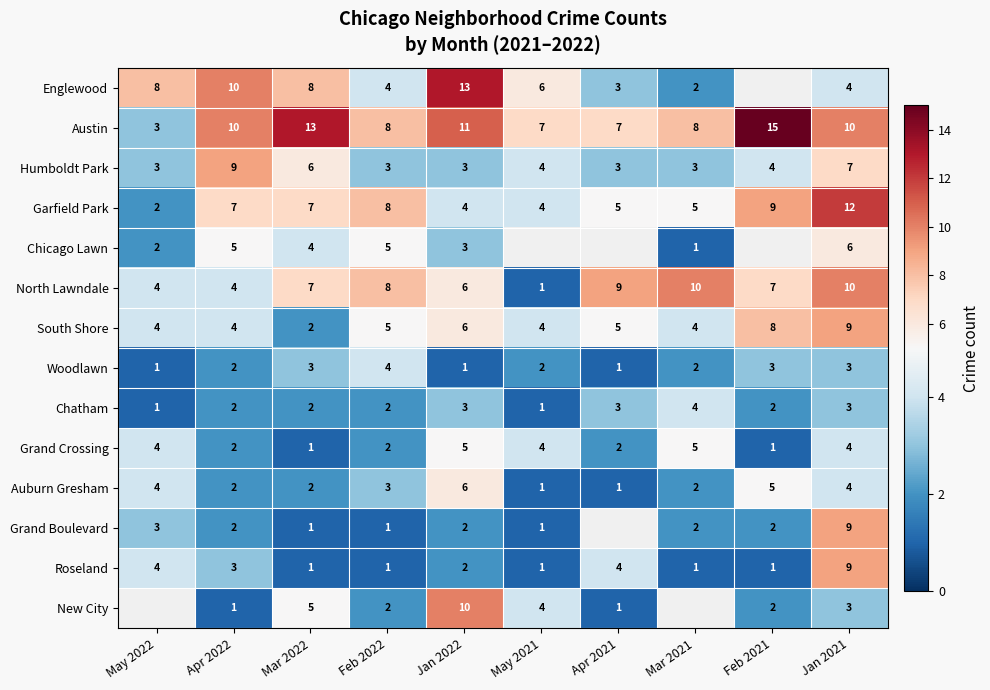

Is it true that Chicago Lawn equals 1.0 at Mar 2021?

True